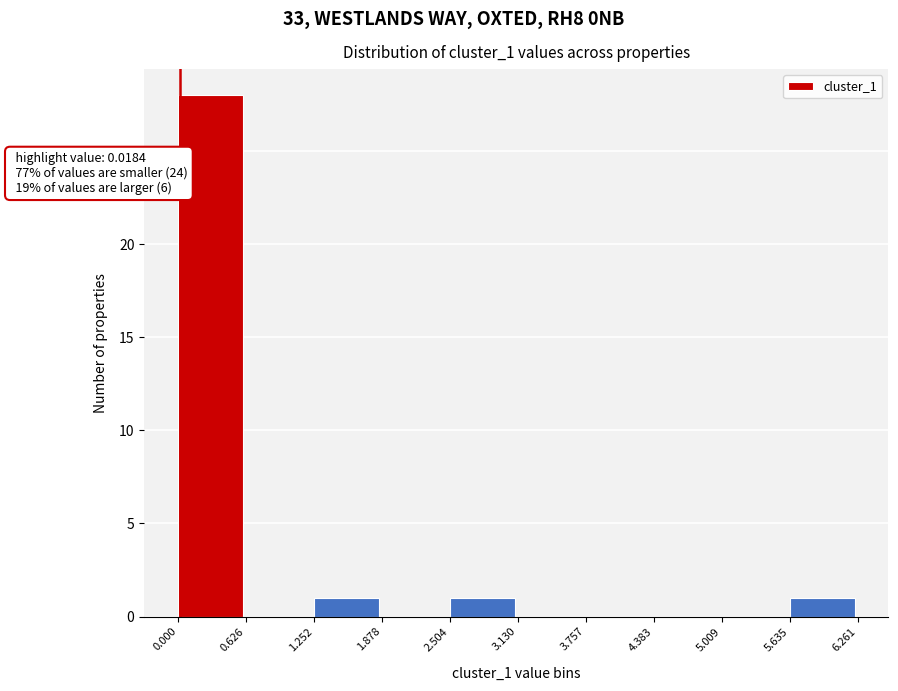

Which range on the x-axis has the tallest bar?

0.000 to 0.626